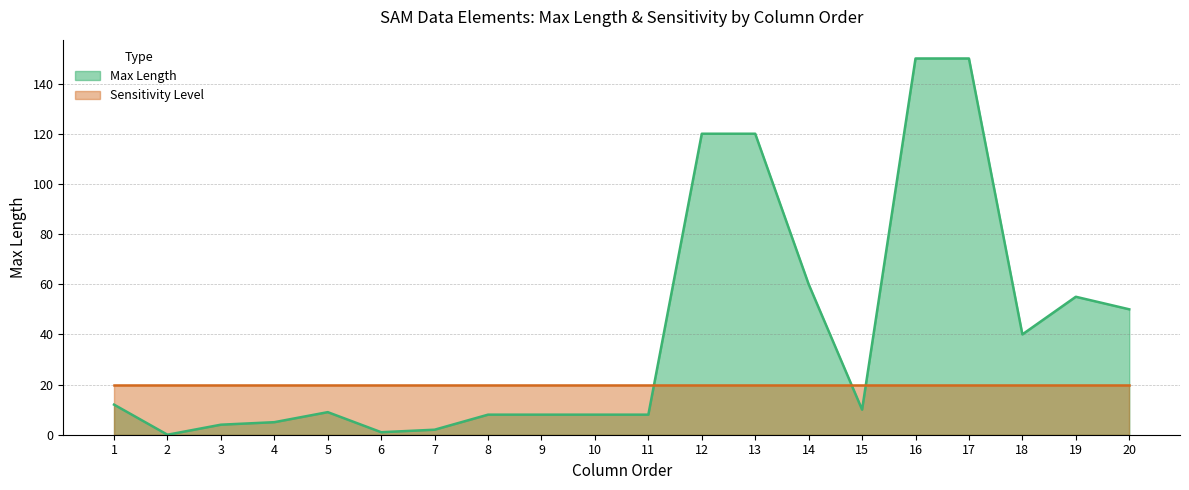

How many interior local peaks (higher than both neighbors) does the data have?

2